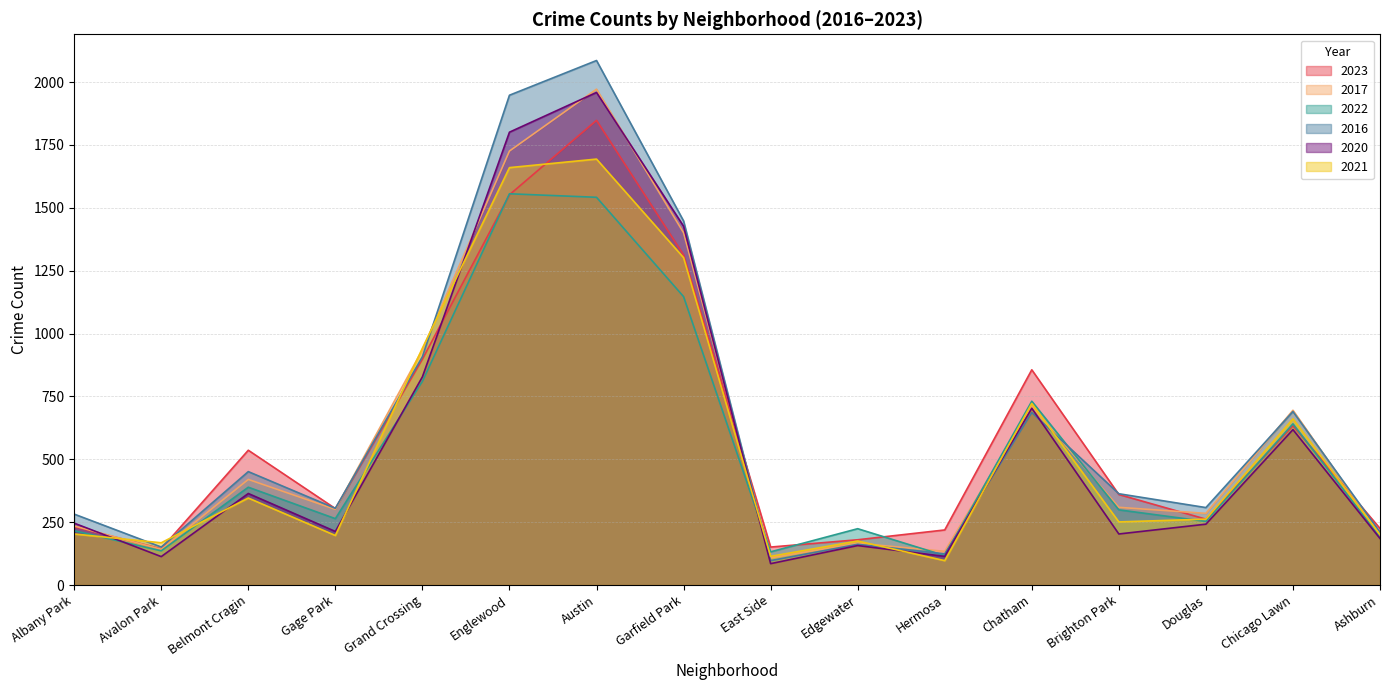

Rank the series at Hermosa from highest to lowest value.

2023, 2017, 2016, 2022, 2020, 2021